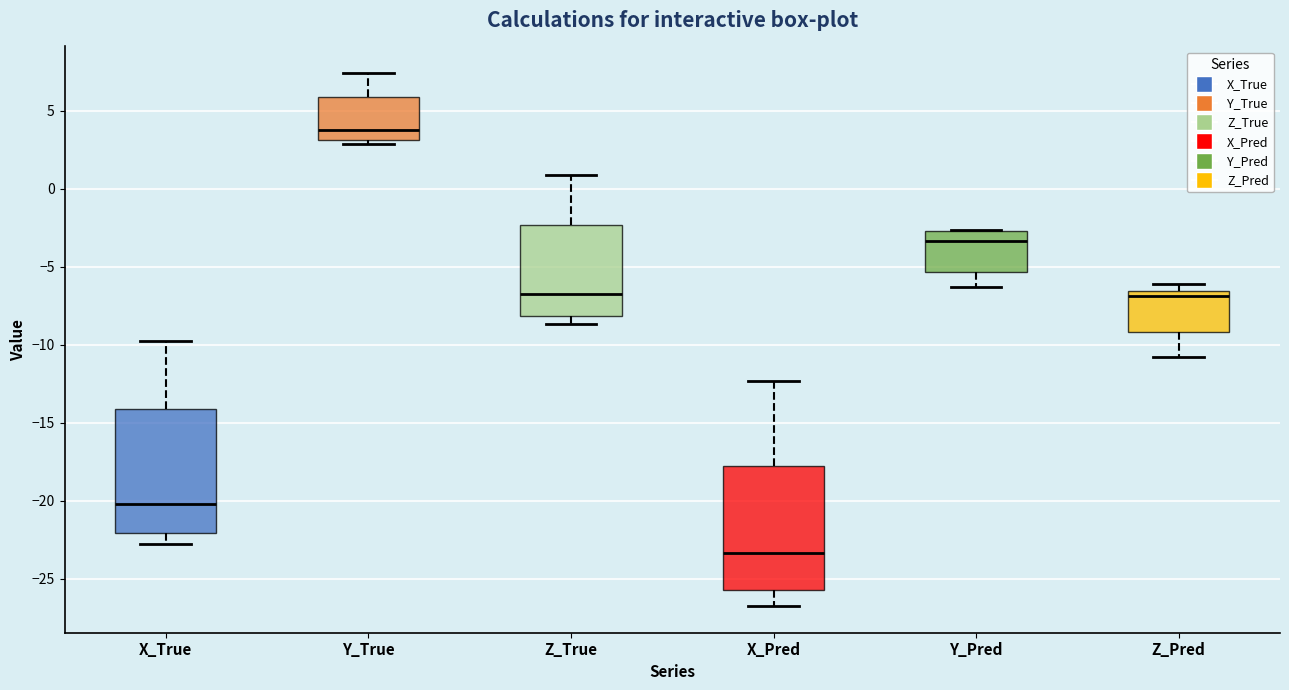

Reading left to right, read every box against the y-axis: the position of its median line, the range the box covers, and the ends of its whiskers. The values are not printed on the chart, so give them approximately, as read against the axis.

X_True: median -20.0, box -22.0 to -14.0, whiskers -23.0 to -10.0
Y_True: median 4.0, box 3.0 to 6.0, whiskers 3.0 (just below the box's lower edge) to 7.5
Z_True: median -6.5, box -8.0 to -2.5, whiskers -8.5 to 1.0
X_Pred: median -23.5, box -25.5 to -18.0, whiskers -27.0 to -12.5
Y_Pred: median -3.5, box -5.5 to -2.5, whiskers -6.5 to -2.5
Z_Pred: median -7.0, box -9.0 to -6.5, whiskers -11.0 to -6.0